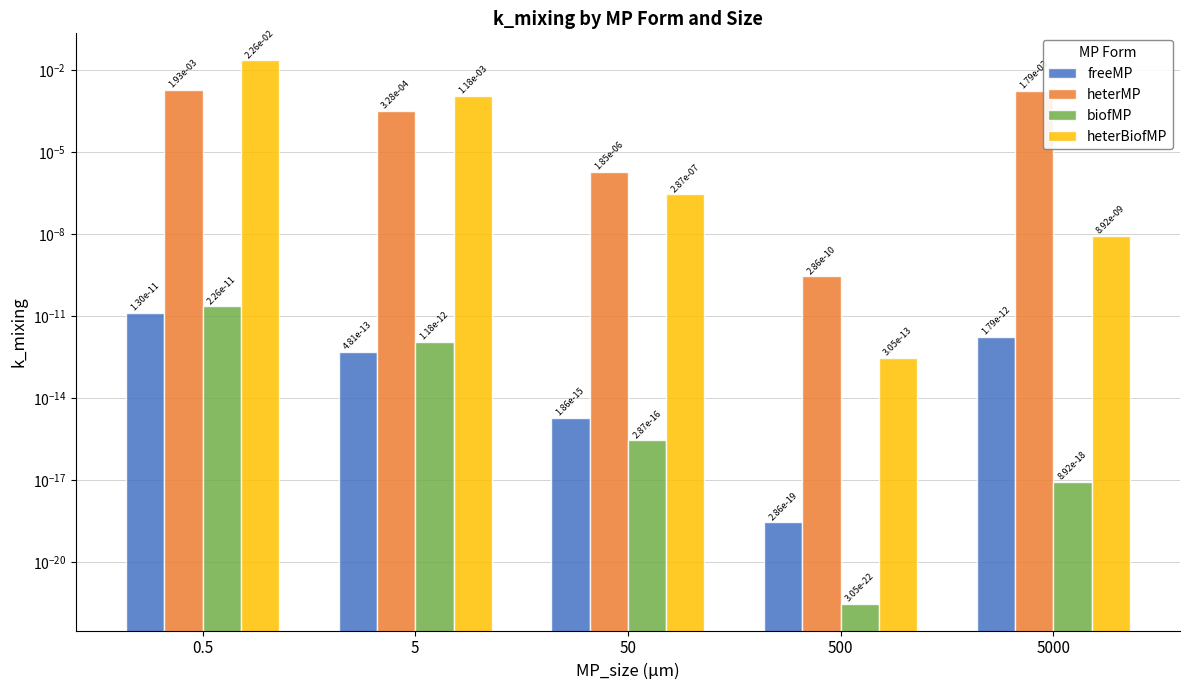

Which series changed the most between 5 and 5000?

heterMP